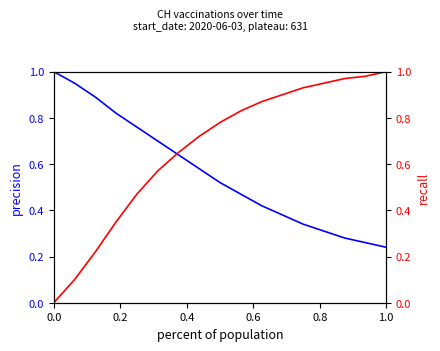

What is the maximum value for recall?

1.0